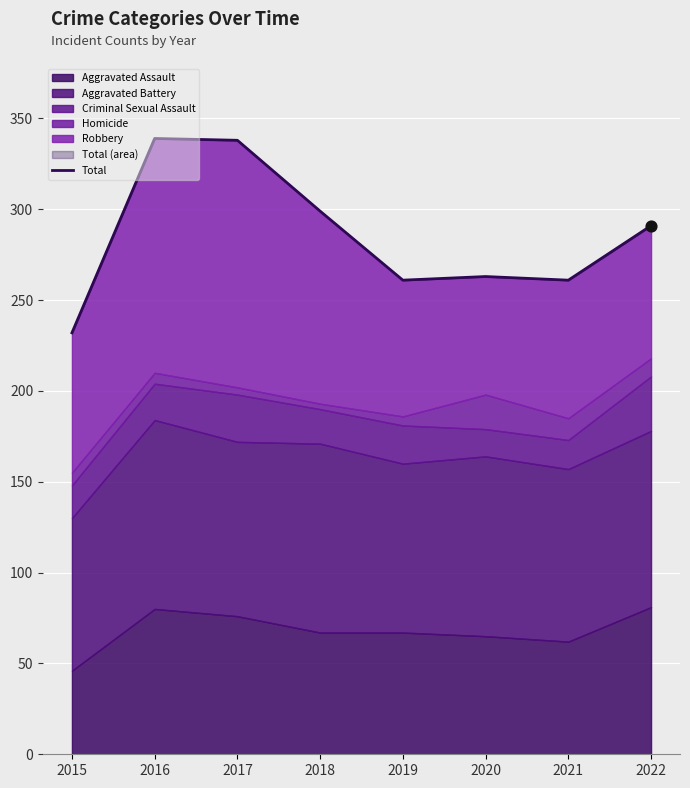

What is the change in value from 2016 to 2017?

-1